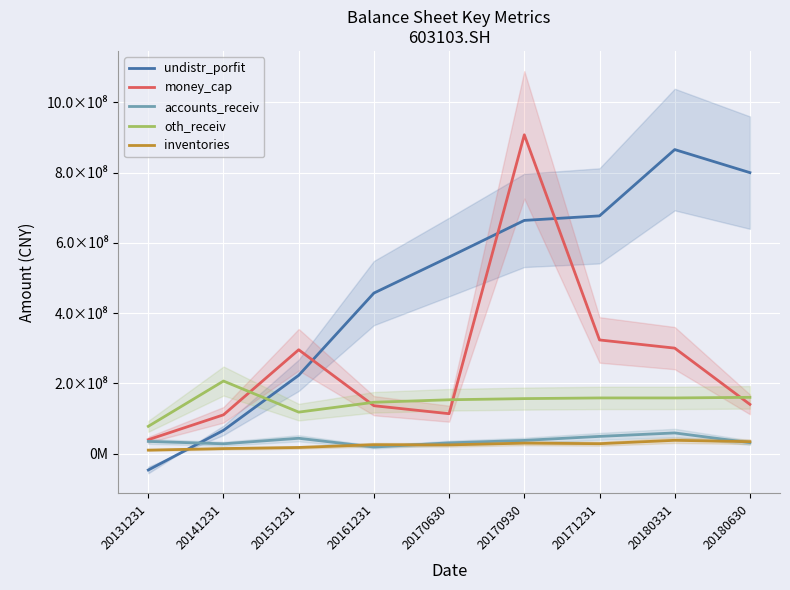

How many data points in undistr_porfit are less than 559479125?

4